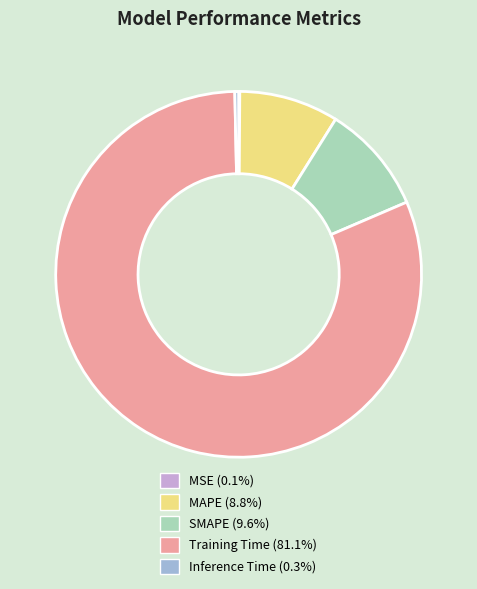

Is it true that Training Time is 81% of the pie?

True